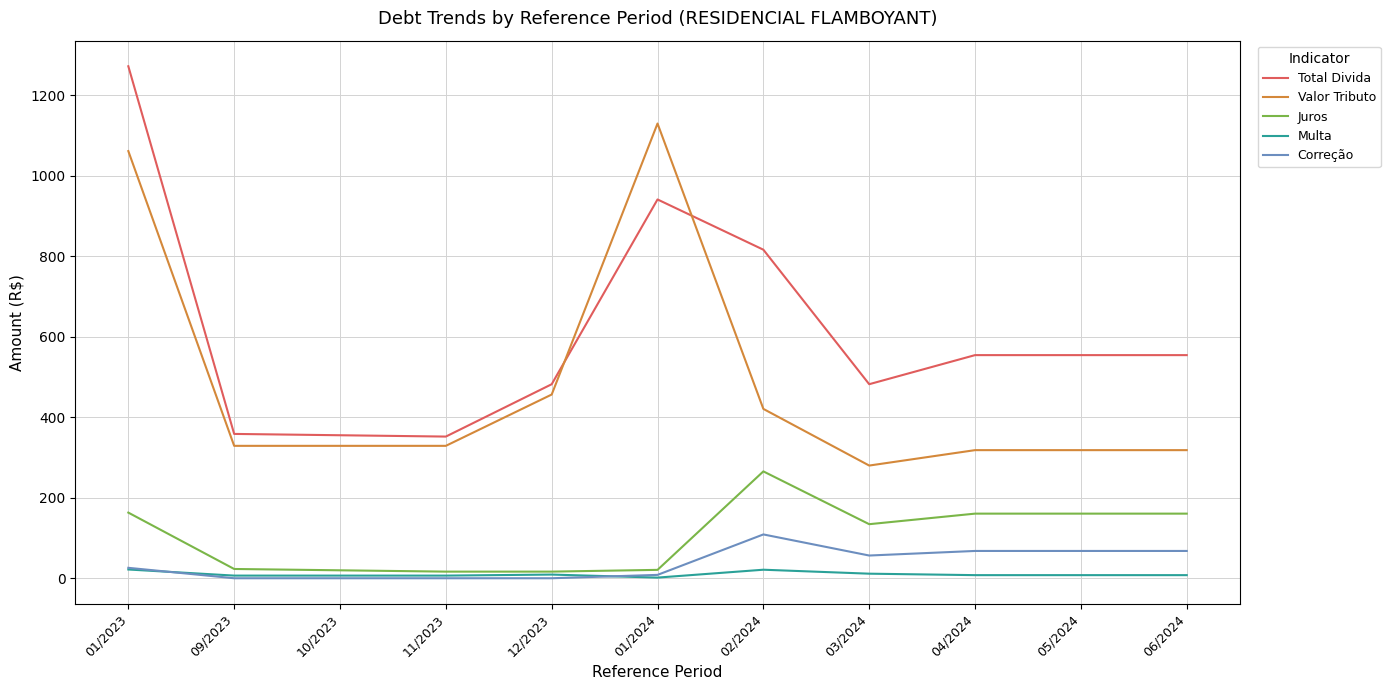

Where does the Multa series first go above 7?

01/2023